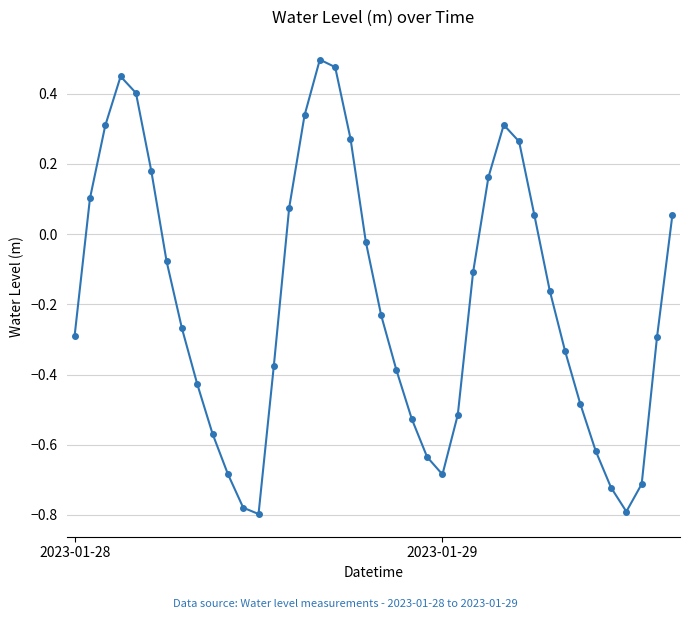

What is the sum of all values?

-7.5